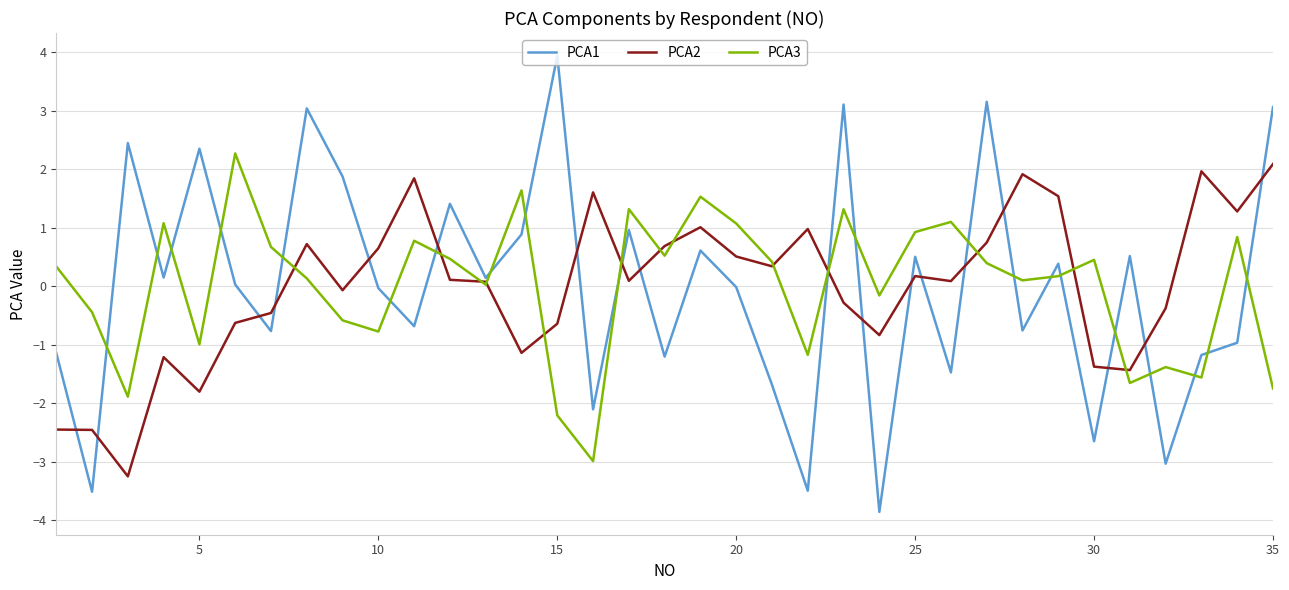

Which series has the largest range (max minus min)?

PCA1